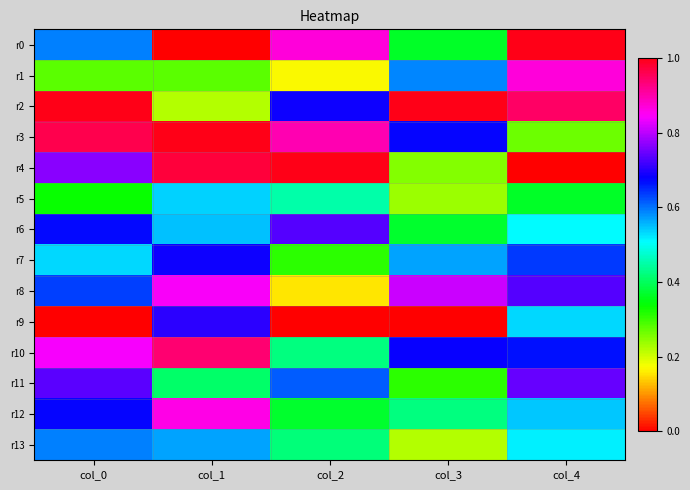

Reading right to left, what are all the values shown in this chart?

r0: col_4=1.0	col_3=0.4	col_2=0.9	col_1=0.0	col_0=0.6
r1: col_4=0.9	col_3=0.6	col_2=0.2	col_1=0.3	col_0=0.3
r2: col_4=0.9	col_3=1.0	col_2=0.7	col_1=0.2	col_0=1.0
r3: col_4=0.3	col_3=0.7	col_2=0.9	col_1=1.0	col_0=1.0
r4: col_4=0.0	col_3=0.3	col_2=1.0	col_1=1.0	col_0=0.8
r5: col_4=0.4	col_3=0.2	col_2=0.5	col_1=0.5	col_0=0.3
r6: col_4=0.5	col_3=0.4	col_2=0.7	col_1=0.5	col_0=0.7
r7: col_4=0.6	col_3=0.6	col_2=0.3	col_1=0.7	col_0=0.5
r8: col_4=0.7	col_3=0.8	col_2=0.2	col_1=0.8	col_0=0.6
r9: col_4=0.5	col_3=0.0	col_2=0.0	col_1=0.7	col_0=0.0
r10: col_4=0.7	col_3=0.7	col_2=0.4	col_1=0.9	col_0=0.8
r11: col_4=0.7	col_3=0.3	col_2=0.6	col_1=0.4	col_0=0.7
r12: col_4=0.5	col_3=0.4	col_2=0.4	col_1=0.9	col_0=0.7
r13: col_4=0.5	col_3=0.2	col_2=0.4	col_1=0.6	col_0=0.6